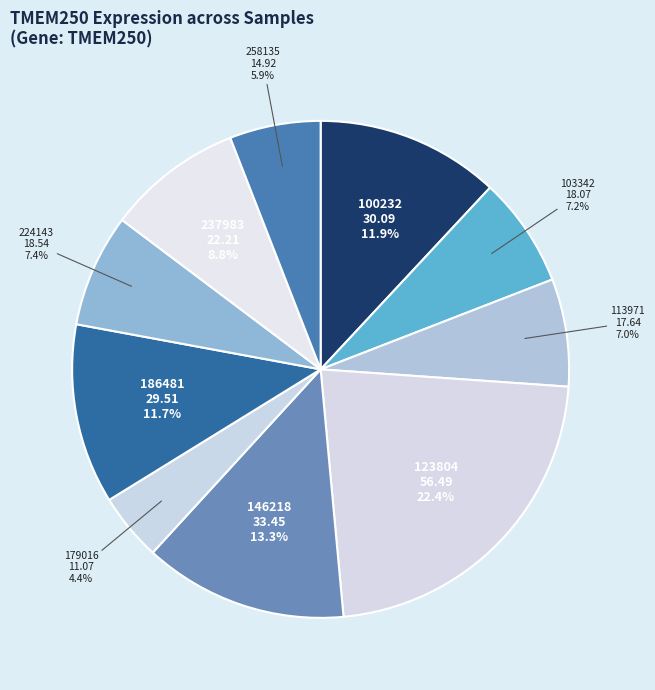

What is the smallest slice in the pie chart?

179016